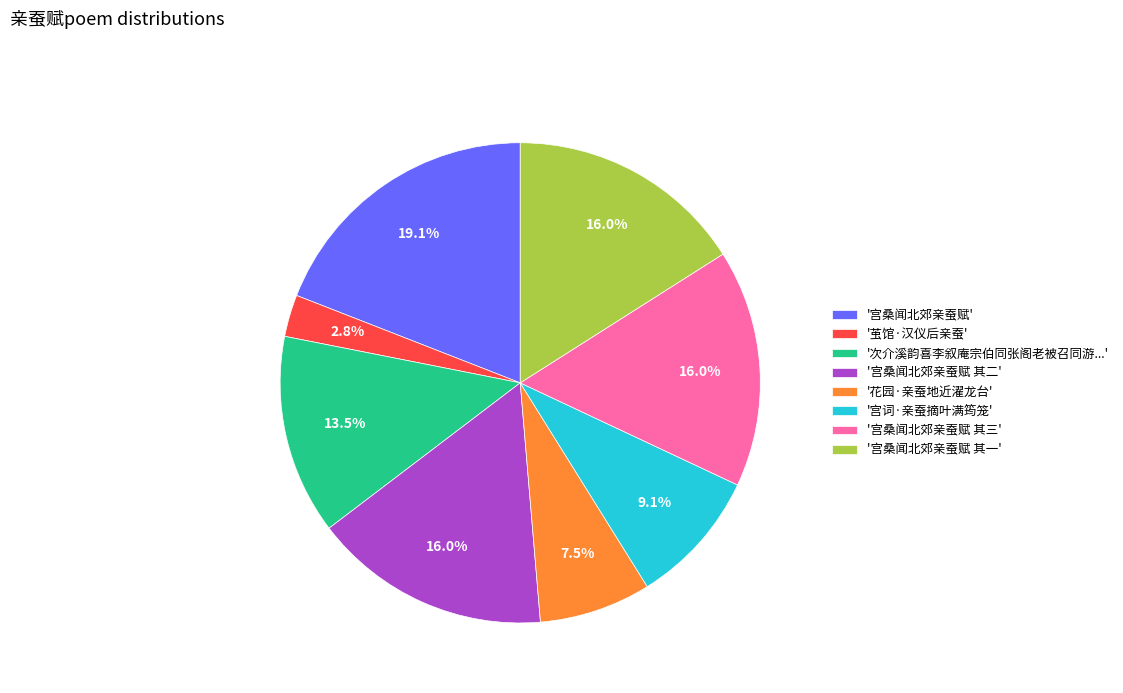

What portion of the pie excludes '宫桑闻北郊亲蚕赋 其一'?

84.0%